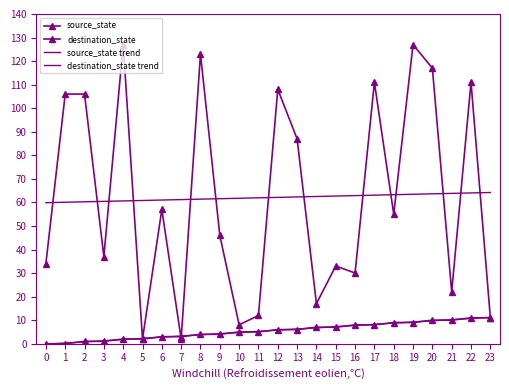

Reading right to left, extract all data points from this chart.

source_state: 11.0	11.0	10.0	10.0	9.0	9.0	8.0	8.0	7.0	7.0	6.0	6.0	5.0	5.0	4.0	4.0	3.0	3.0	2.0	2.0	1.0	1.0	0.0	0.0
destination_state: 11.0	111.0	22.0	117.0	127.0	55.0	111.0	30.0	33.0	17.0	87.0	108.0	12.0	8.0	46.0	123.0	2.0	57.0	2.0	127.0	37.0	106.0	106.0	34.0
source_state trend: 11.2	10.7	10.2	9.7	9.2	8.7	8.2	7.7	7.2	6.7	6.2	5.7	5.3	4.8	4.3	3.8	3.3	2.8	2.3	1.8	1.3	0.8	0.3	-0.2
destination_state trend: 64.2	64.0	63.8	63.6	63.5	63.3	63.1	62.9	62.7	62.5	62.3	62.1	61.9	61.8	61.6	61.4	61.2	61.0	60.8	60.6	60.4	60.3	60.1	59.9